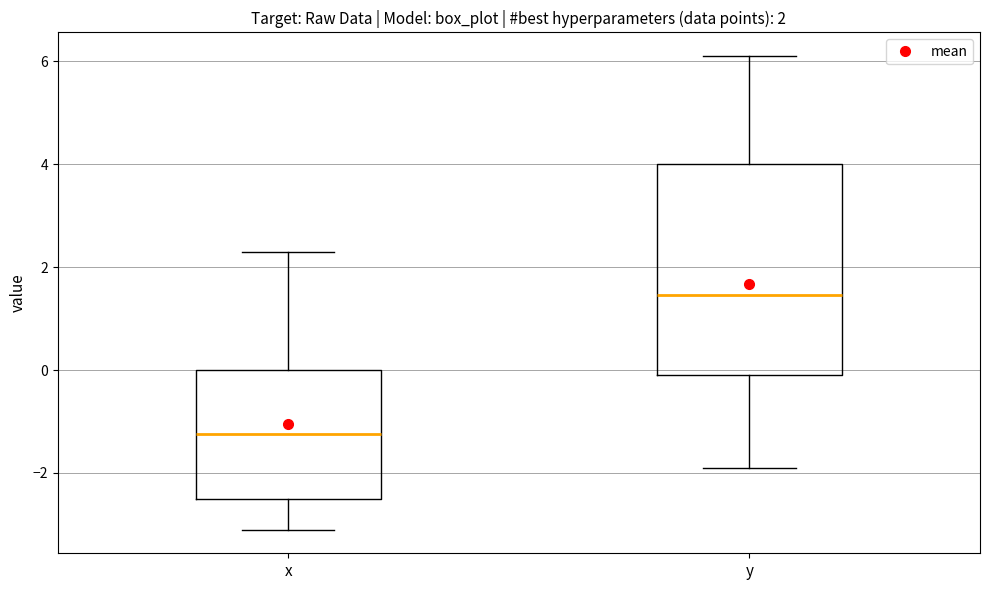

Comparing the boxes themselves (not the whiskers), which one is the tallest?

y